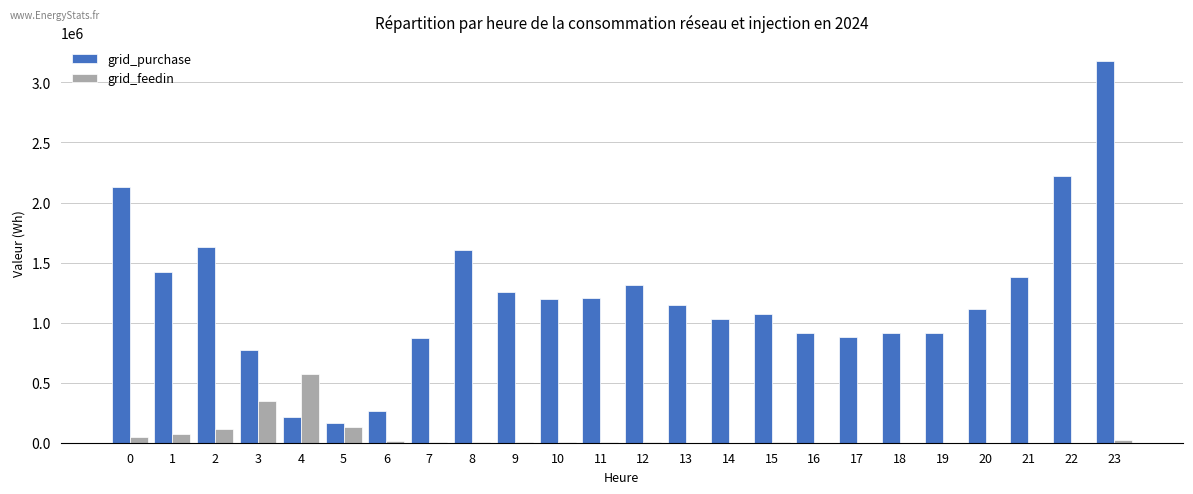

Does the chart contain stacked bars?

No